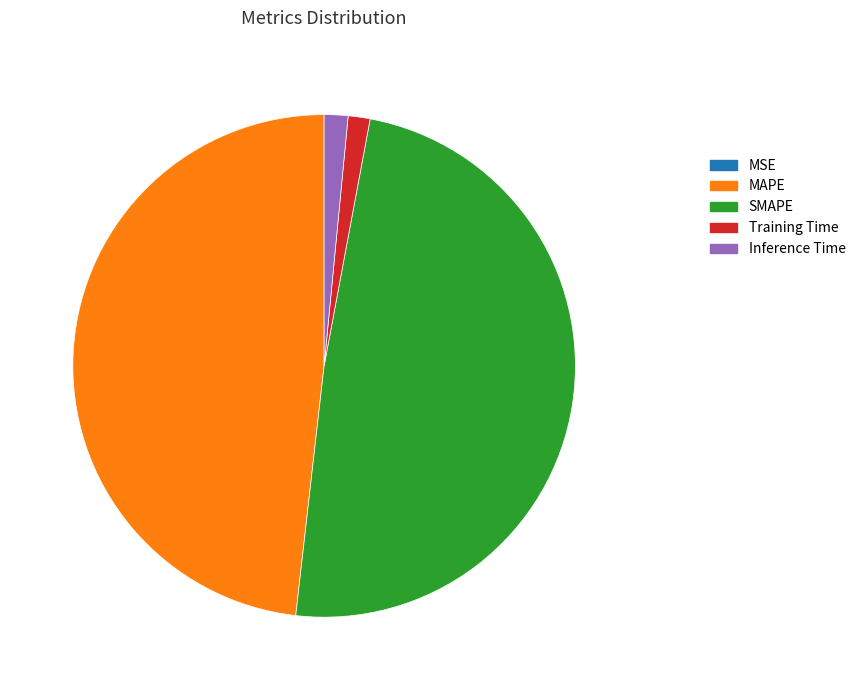

What is the largest slice in the pie chart?

SMAPE